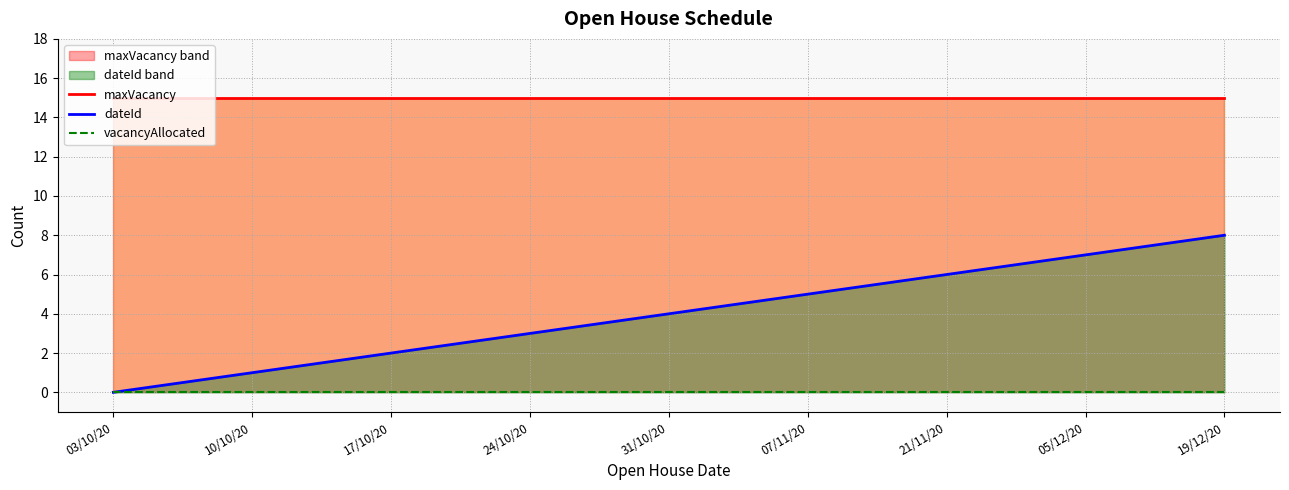

What is the value of the maxVacancy point at the 5th from the left?

15